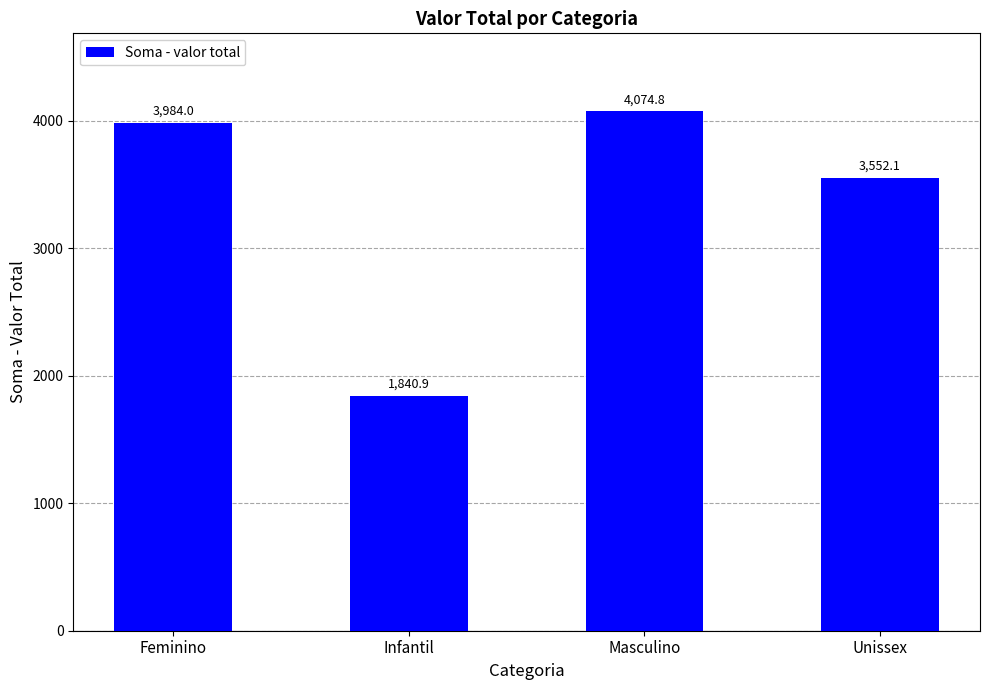

What position from the right is Infantil?

3